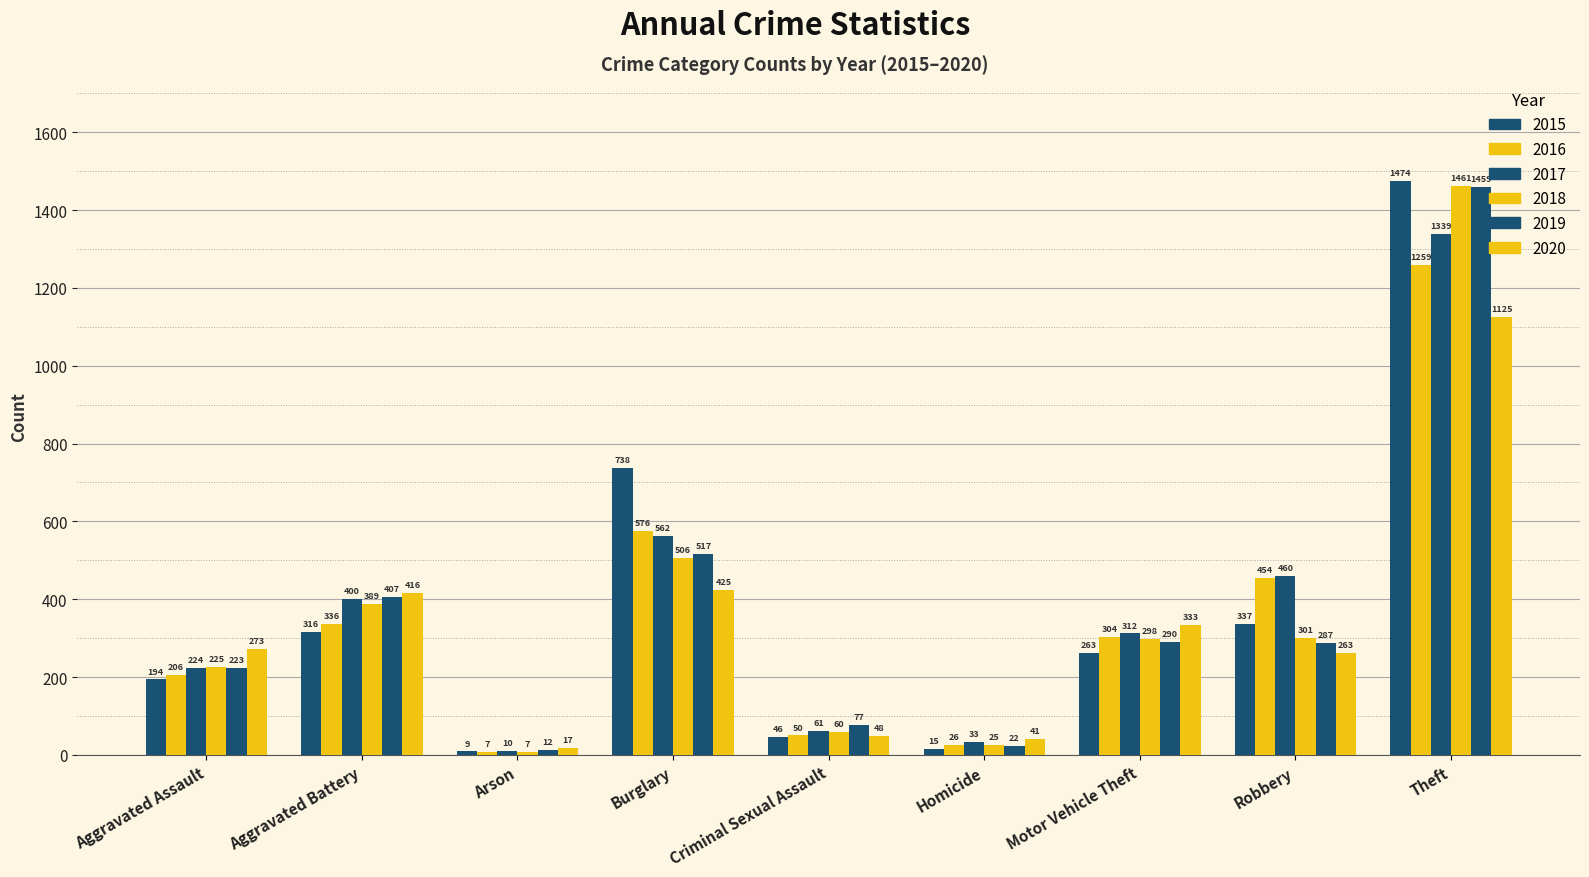

Between Motor Vehicle Theft and Aggravated Battery, which is larger?

Aggravated Battery